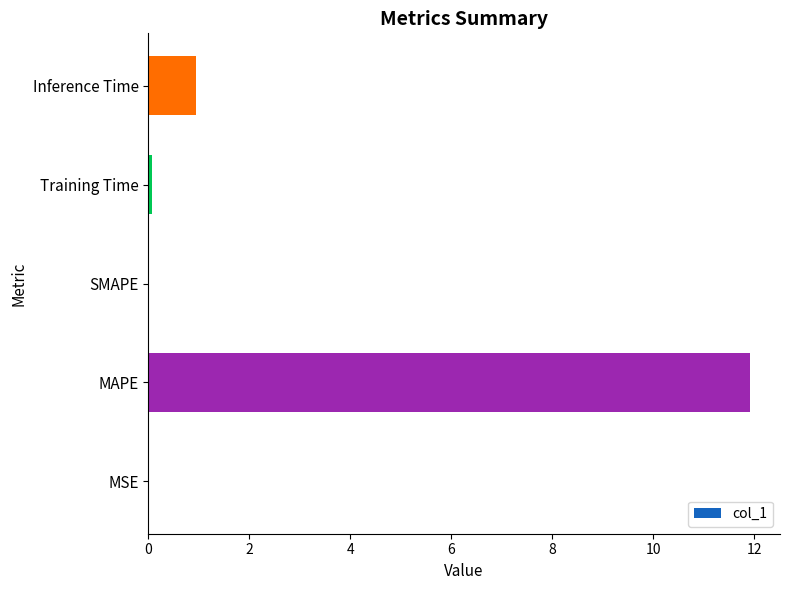

What is the sum of the values at Inference Time and MAPE?

12.9